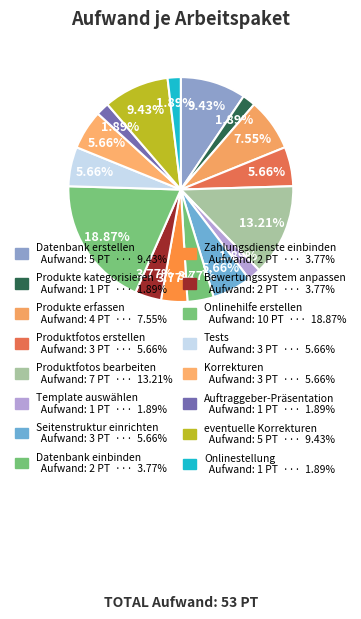

Which slice is the largest?

Onlinehilfe erstellen